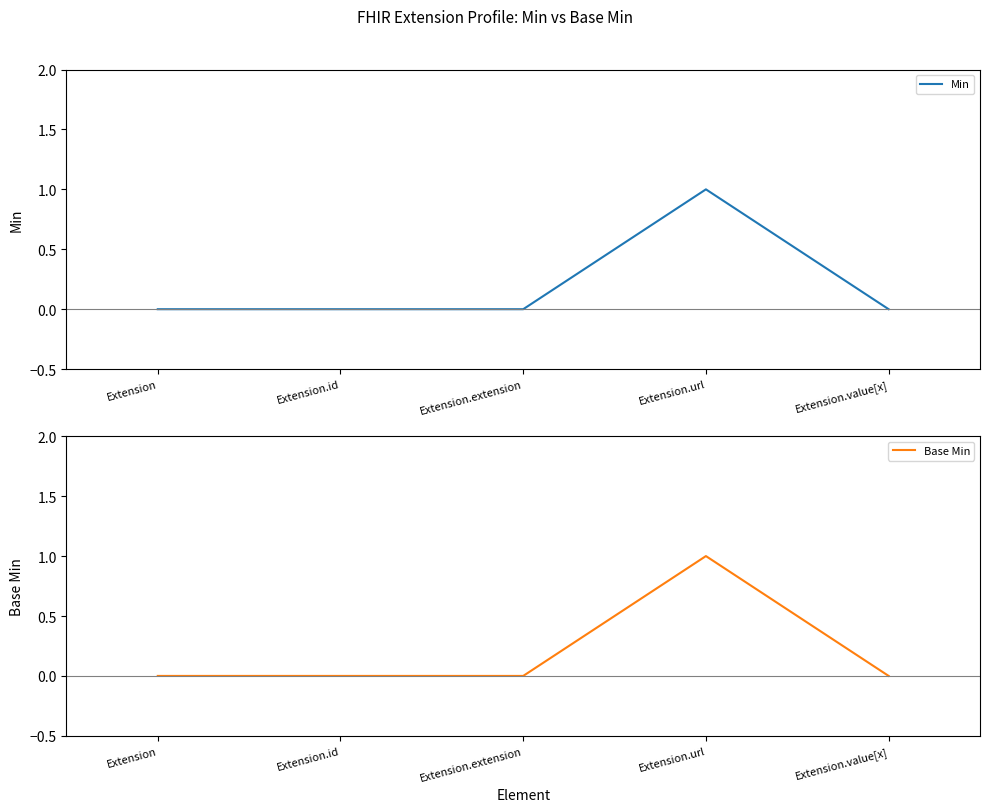

The Base Min series shows 0 at Extension. True or false?

False